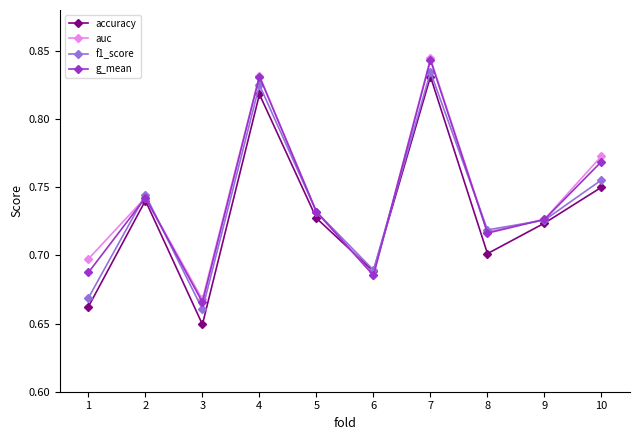

At which category does the chart reach its peak across all series?

7